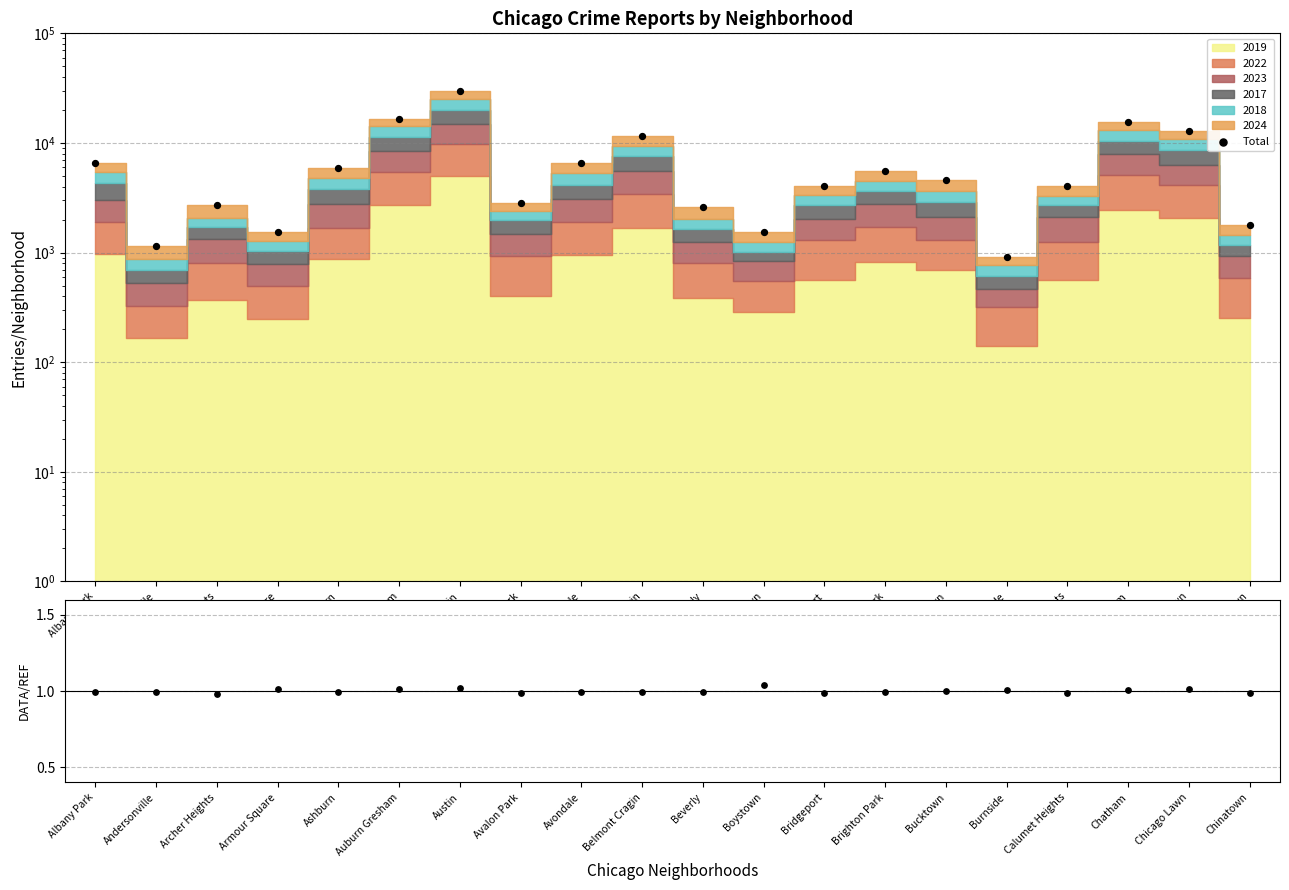

Which series has the largest Y range (max minus min)?

Total